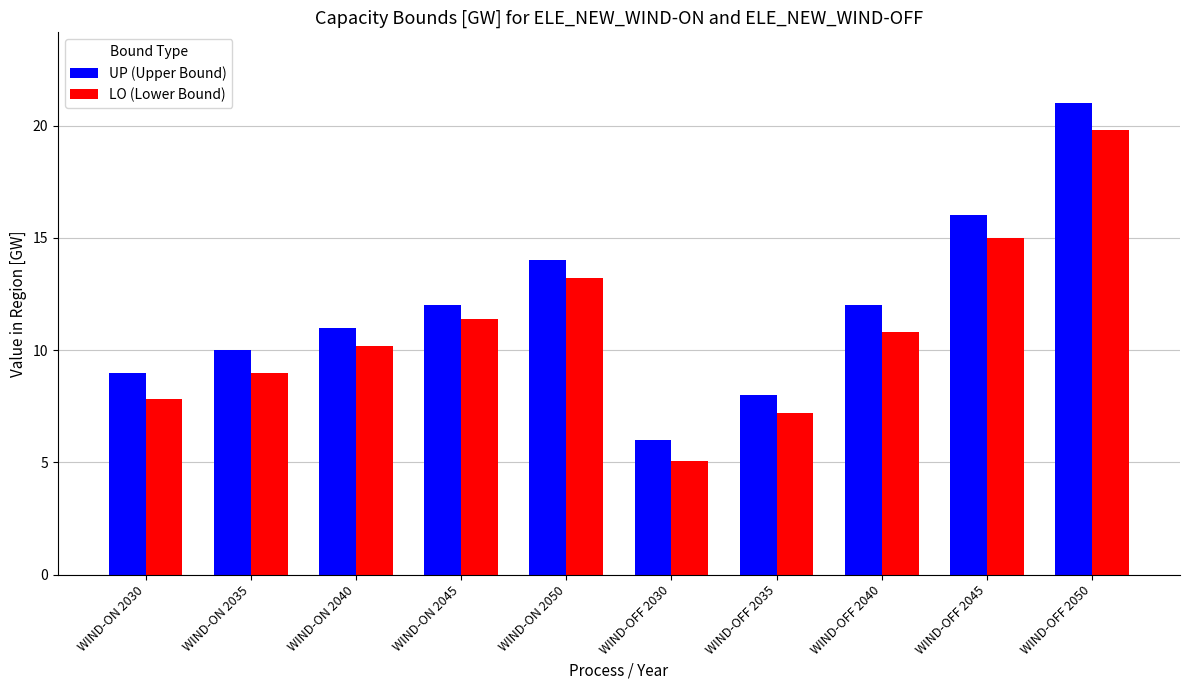

Reading left to right, extract all data points from this chart.

UP (Upper Bound): 9.0	10.0	11.0	12.0	14.0	6.0	8.0	12.0	16.0	21.0
LO (Lower Bound): 7.8	9.0	10.2	11.4	13.2	5.0	7.2	10.8	15.0	19.8